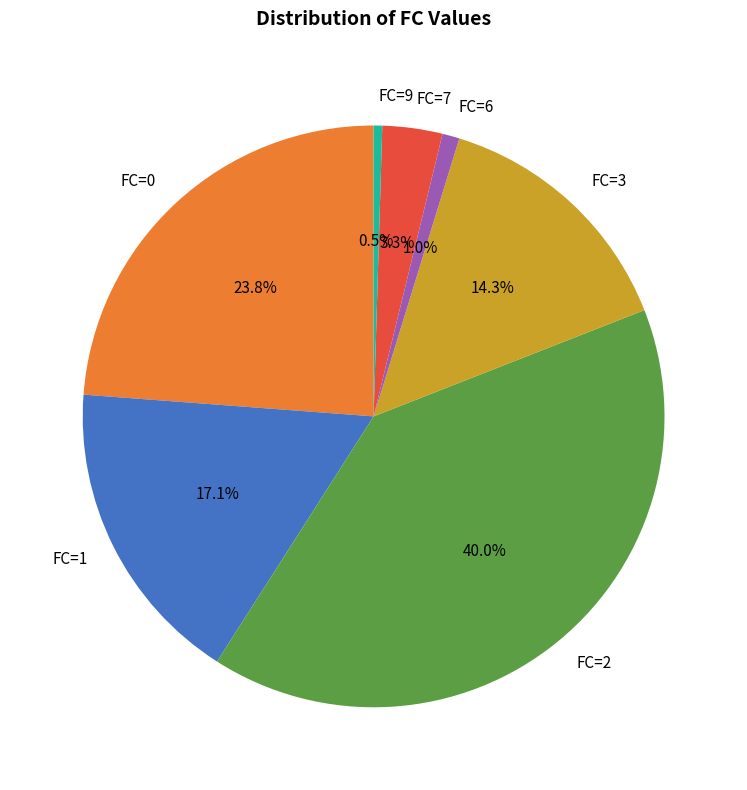

Which has a higher value, FC=3 or FC=1?

FC=1